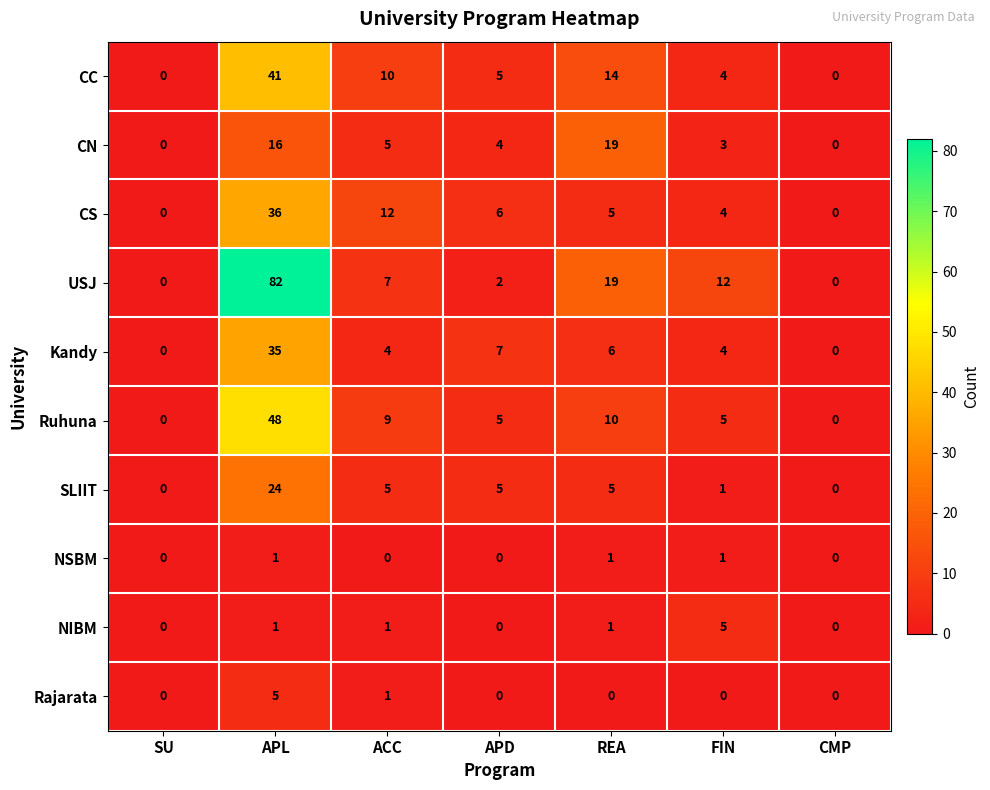

What is the highest value of the SLIIT series?

24